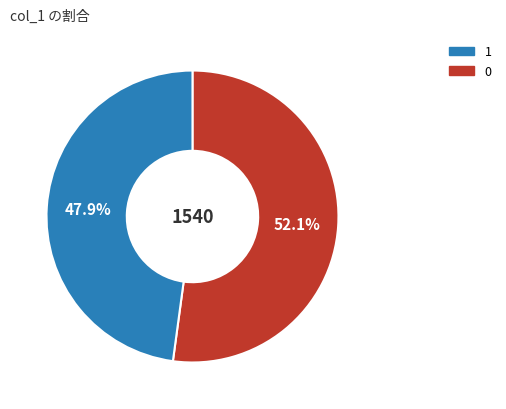

Does any single category account for the majority?

Yes